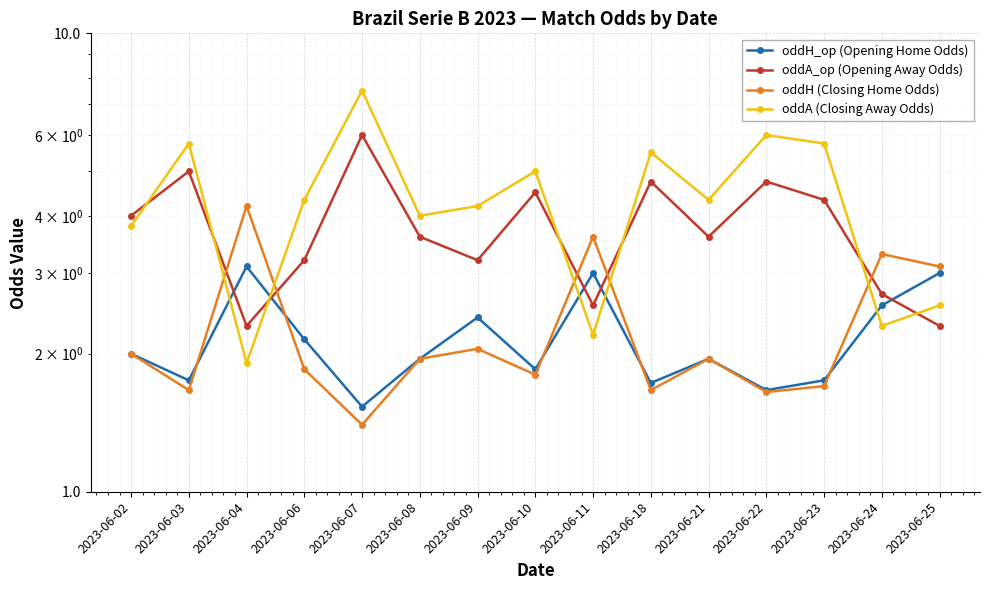

How many values in the oddA (Closing Away Odds) series exceed 4?

9